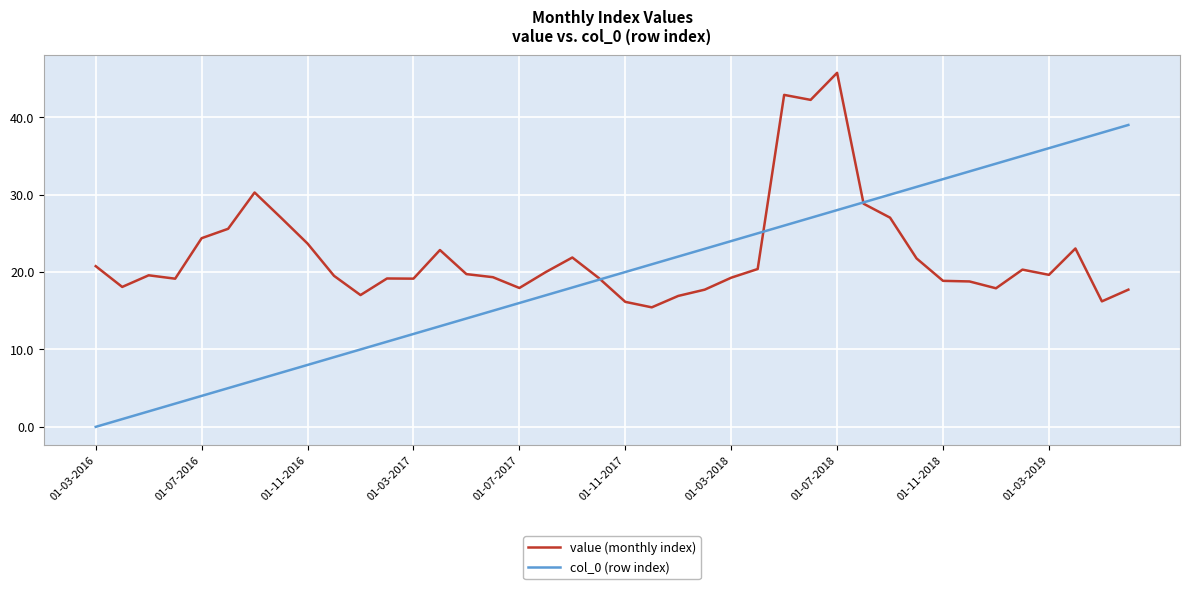

List the series in order of their peak value, highest first.

value (monthly index), col_0 (row index)